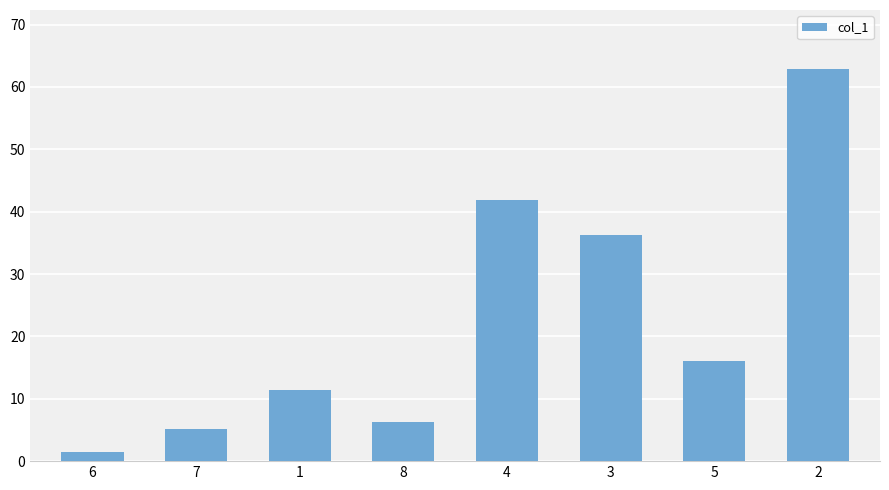

What is the change in value from 4 to 5?

-25.7